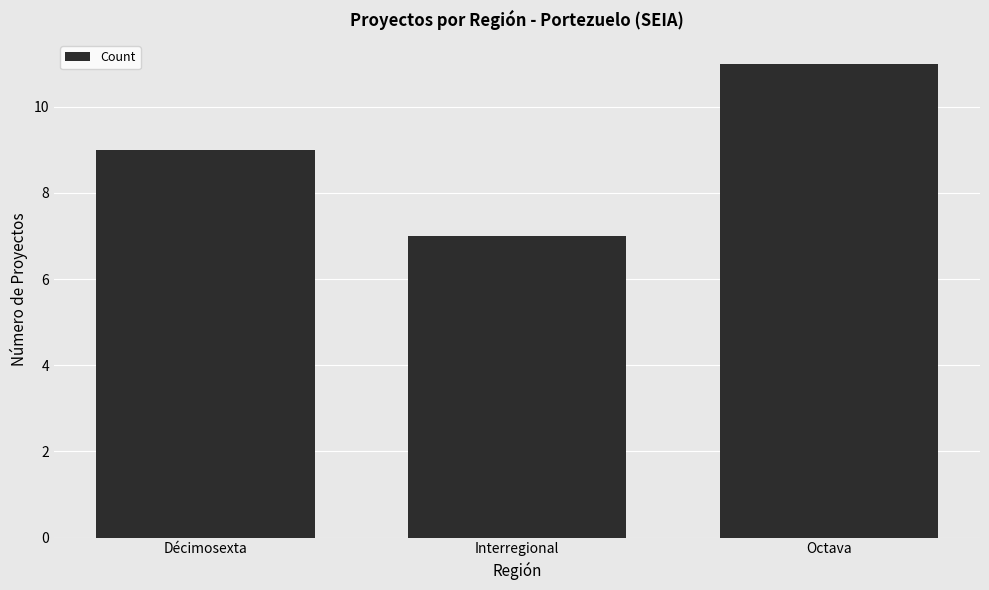

Is it true that the value at Interregional is 4?

False